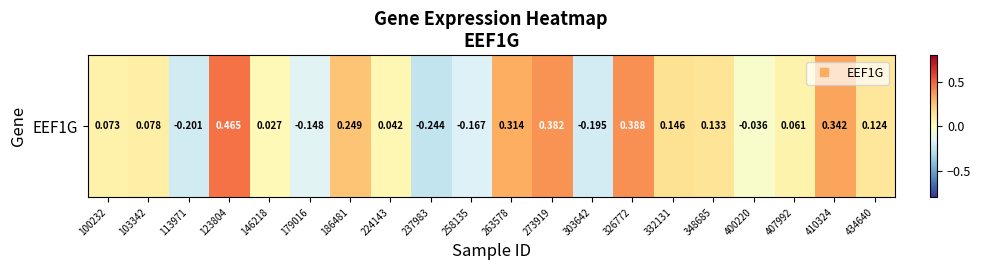

Reading left to right, transcribe all the data shown in this chart.

0.1	0.1	-0.2	0.5	0.0	-0.1	0.2	0.0	-0.2	-0.2	0.3	0.4	-0.2	0.4	0.1	0.1	-0.0	0.1	0.3	0.1